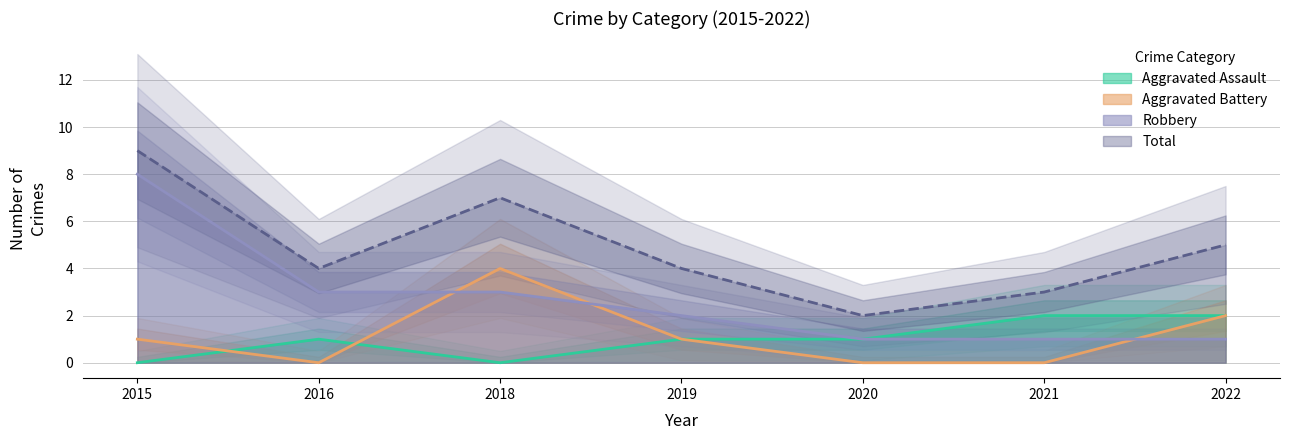

What is the difference between the second highest and minimum values in the Aggravated Battery series?

2